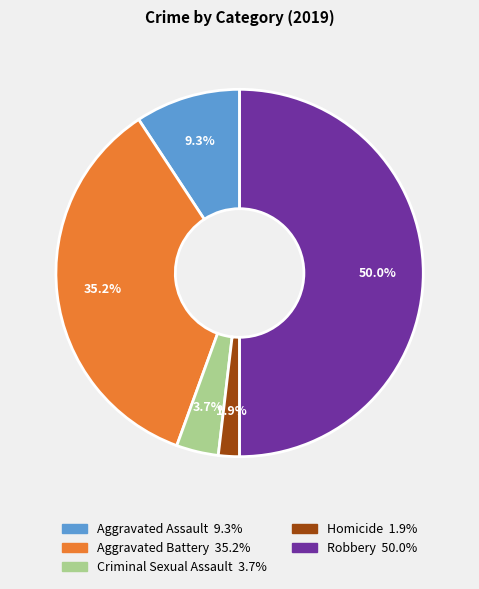

What is the ratio of the value at Robbery to the value at Aggravated Assault?

5.4